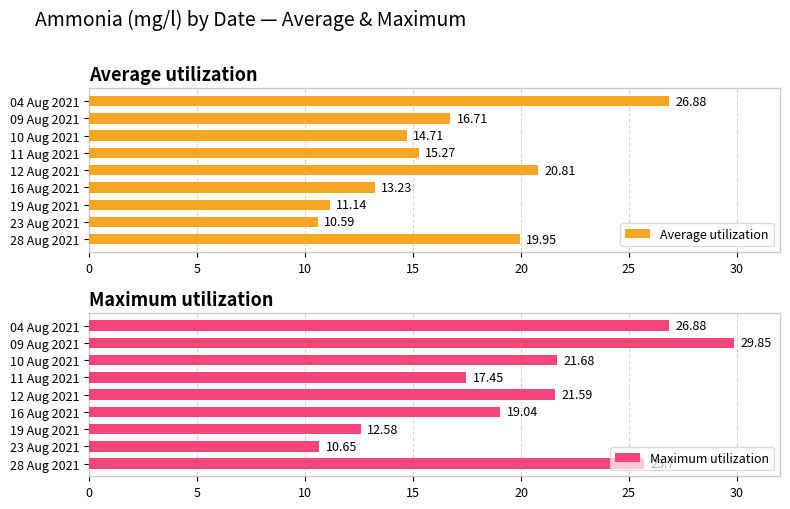

Rank the categories by Average utilization value from lowest to highest.

23 Aug 2021, 19 Aug 2021, 16 Aug 2021, 10 Aug 2021, 11 Aug 2021, 09 Aug 2021, 28 Aug 2021, 12 Aug 2021, 04 Aug 2021